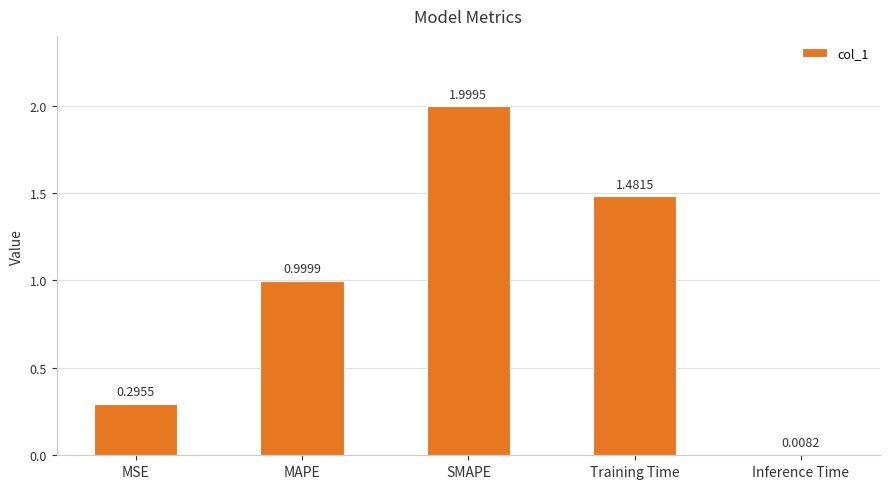

Rank the categories by value from highest to lowest.

SMAPE, Training Time, MAPE, MSE, Inference Time